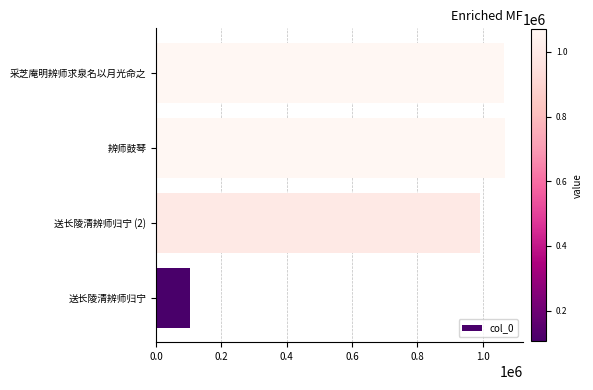

Between 辨师鼓琴 and 送长陵清辨师归宁 (2), which is larger?

辨师鼓琴